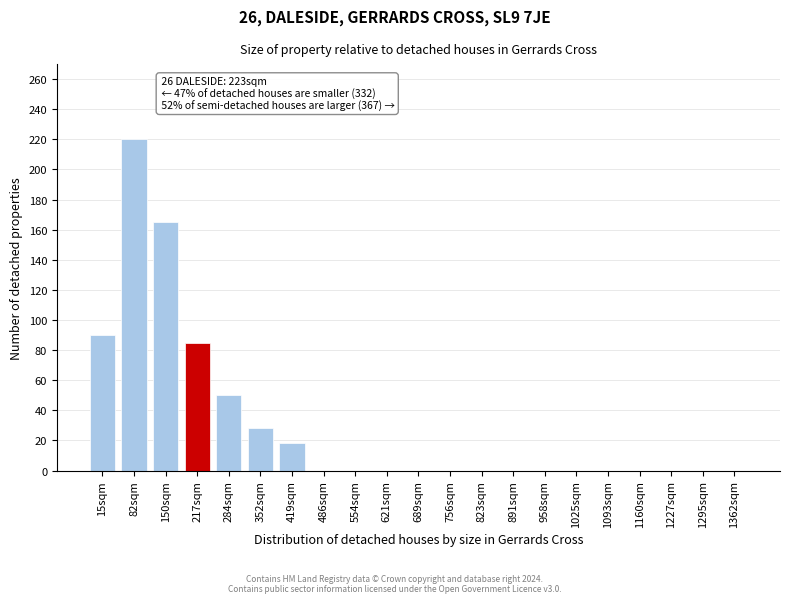

Reading right to left, transcribe all the data shown in this chart.

1362sqm=0	1295sqm=0	1227sqm=0	1160sqm=0	1093sqm=0	1025sqm=0	958sqm=0	891sqm=0	823sqm=0	756sqm=0	689sqm=0	621sqm=0	554sqm=0	486sqm=0	419sqm=18	352sqm=28	284sqm=50	217sqm=85	150sqm=165	82sqm=220	15sqm=90